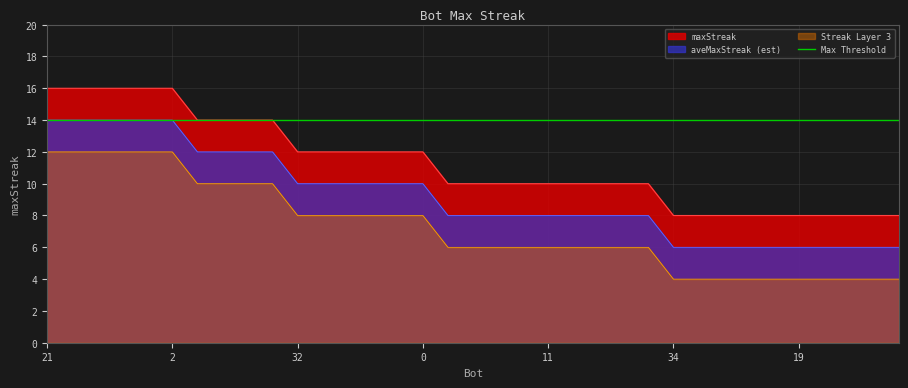

True or false: maxStreak and aveMaxStreak (est) cross at least once.

False